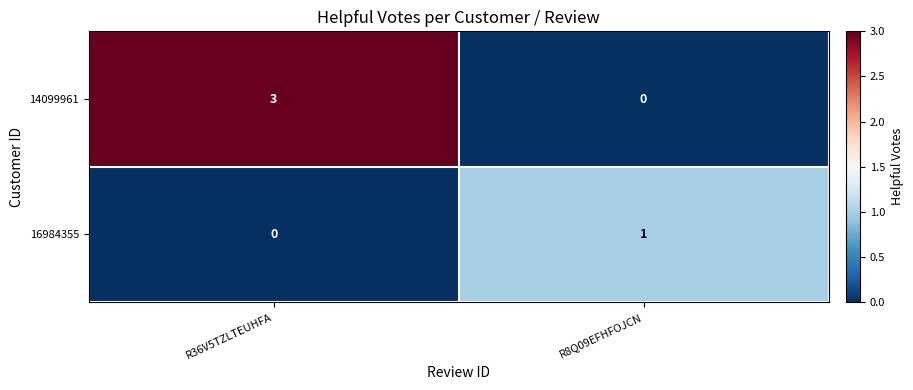

The 14099961 series shows 2 at R36V5TZLTEUHFA. True or false?

False